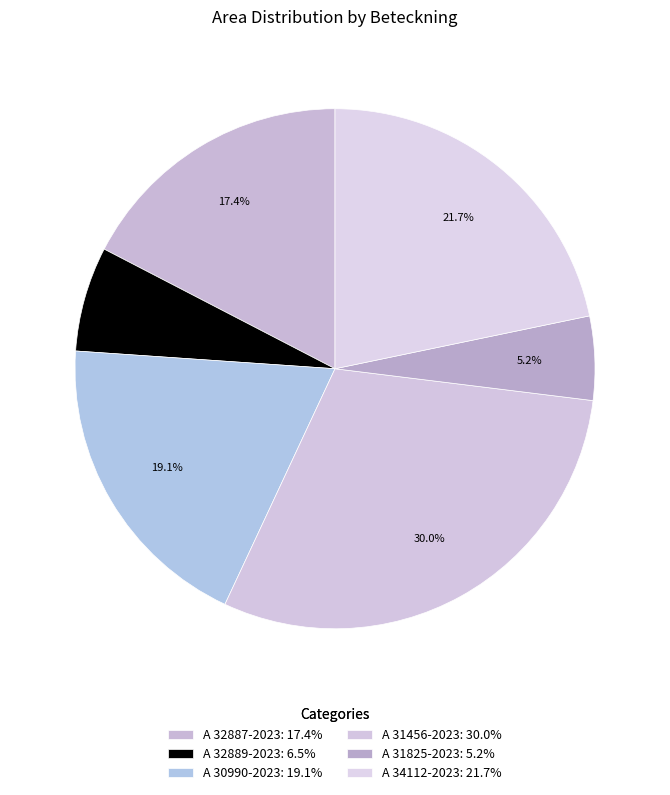

How many slices are in this pie chart?

6